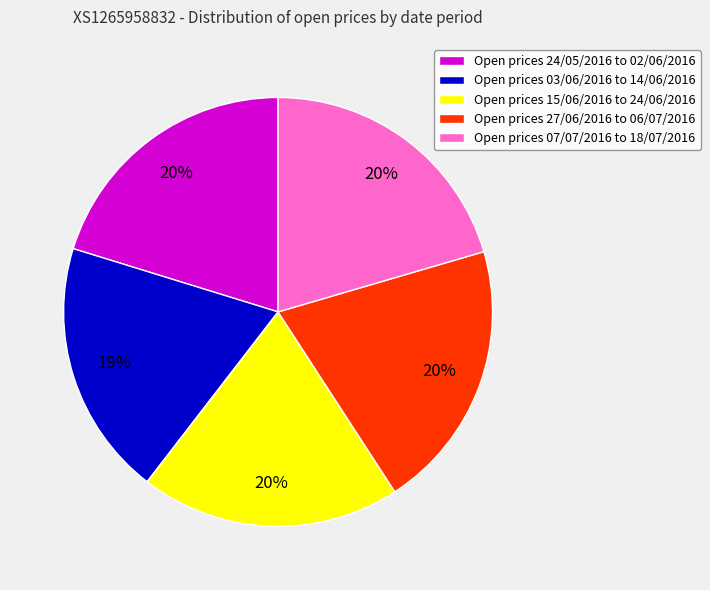

To the nearest percent, what portion does Open prices 27/06/2016 to 06/07/2016 represent?

20%